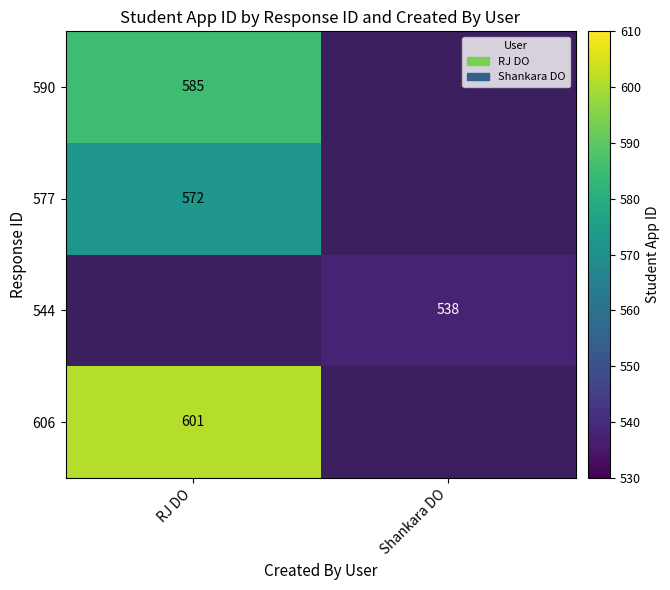

True or false: 577 has a value of 815 at RJ DO.

False